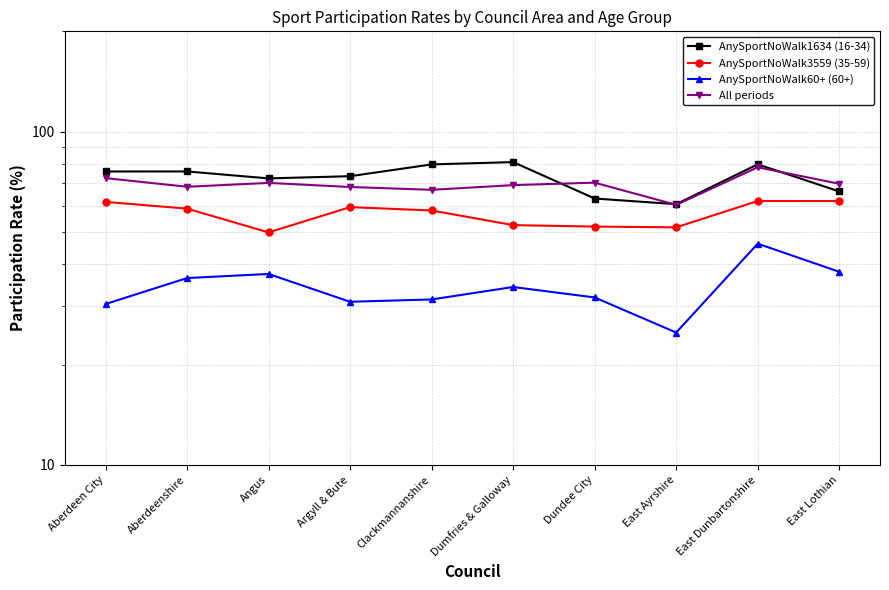

Where is AnySportNoWalk1634 (16-34) nearest to the value 70?

Angus